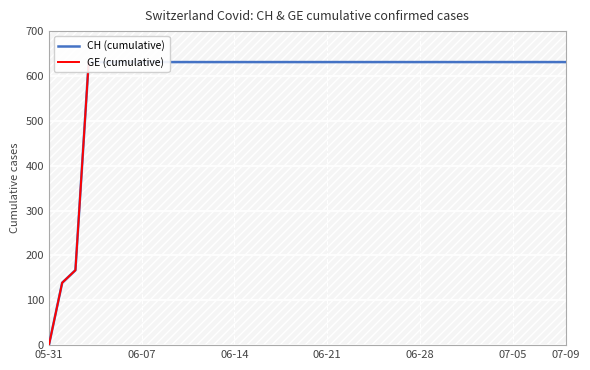

At which category is the sum across all series the highest?

2020-06-03